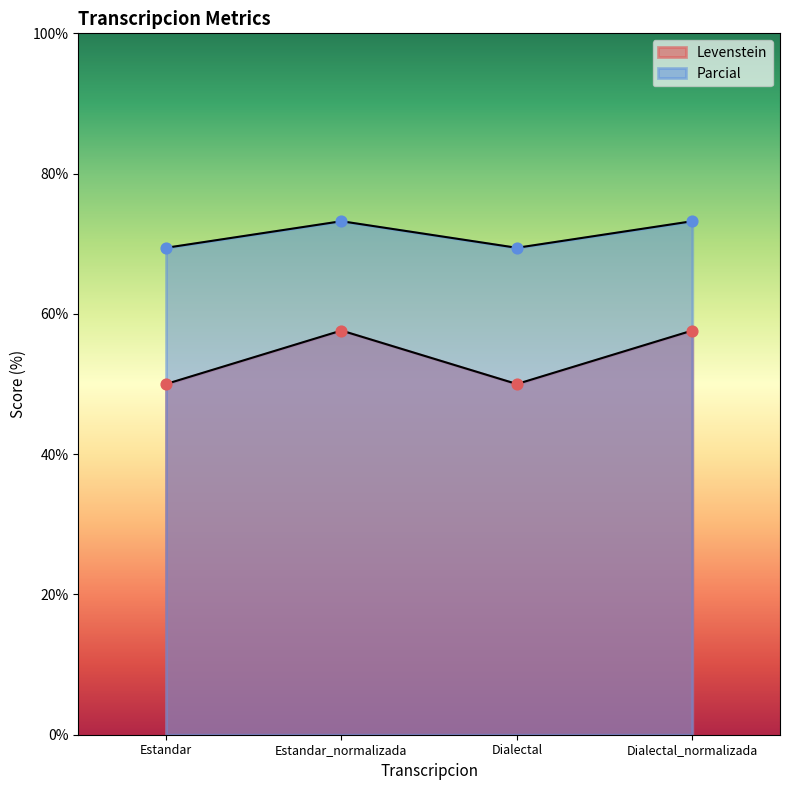

Which series contains the lowest Y value?

Levenstein